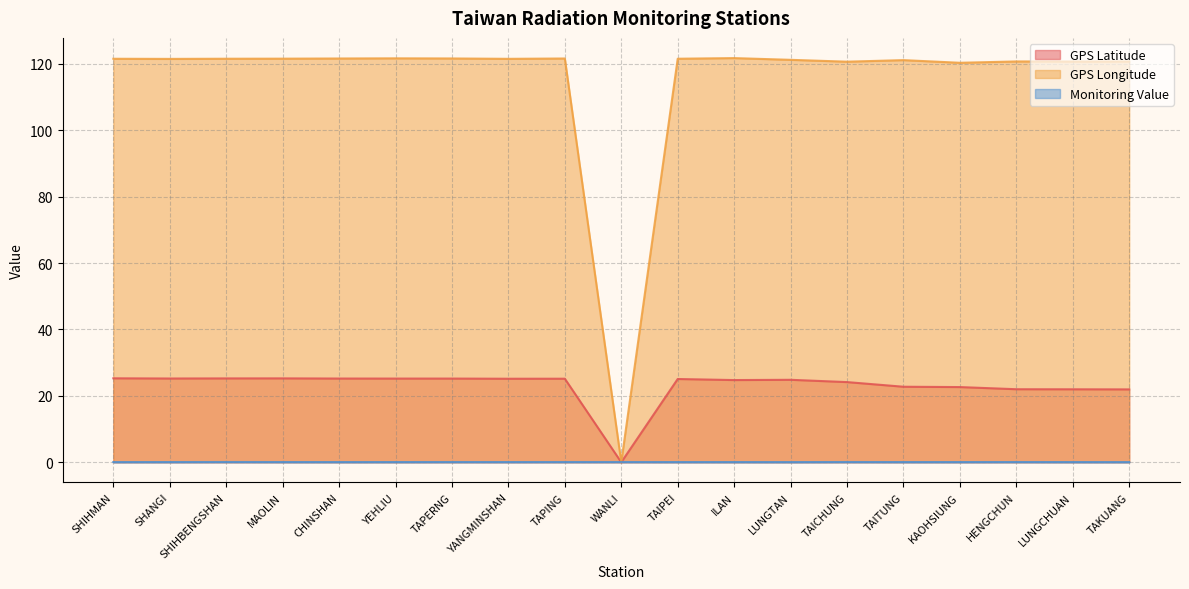

Reading left to right, transcribe all the data shown in this chart.

GPS Latitude: 25.3	25.2	25.3	25.3	25.2	25.2	25.2	25.2	25.2	0.0	25.1	24.8	24.8	24.1	22.8	22.6	22.0	22.0	21.9
GPS Longitude: 121.6	121.5	121.6	121.6	121.6	121.7	121.7	121.5	121.6	0.0	121.6	121.8	121.2	120.7	121.2	120.3	120.8	120.7	120.7
Monitoring Value: 0.1	0.1	0.1	0.1	0.1	0.1	0.1	0.1	0.1	0.1	0.1	0.1	0.1	0.1	0.1	0.1	0.1	0.1	0.1